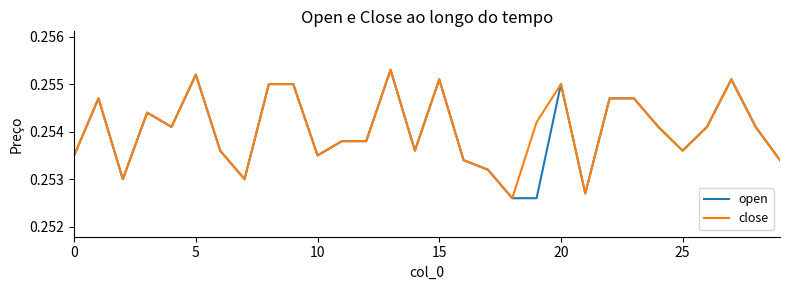

How many interior local peaks does the close series have?

7